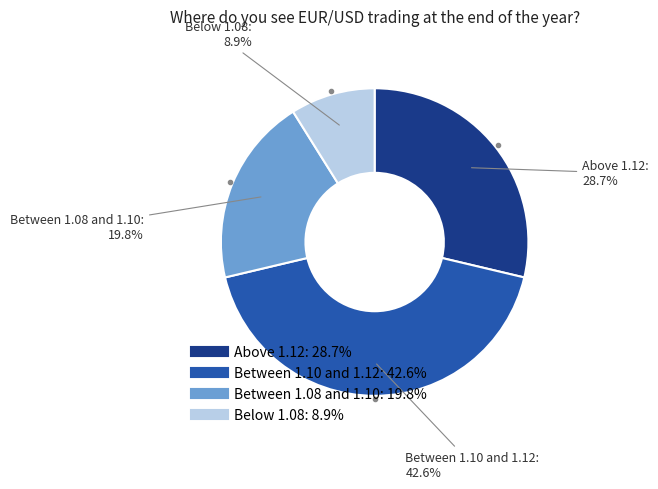

Does any single category account for the majority?

No